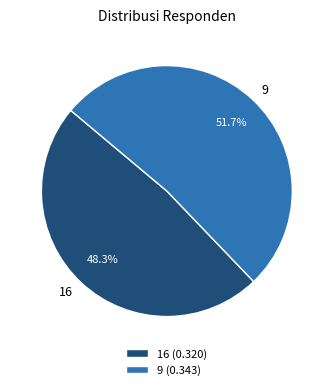

Rank the categories by value from lowest to highest.

16, 9